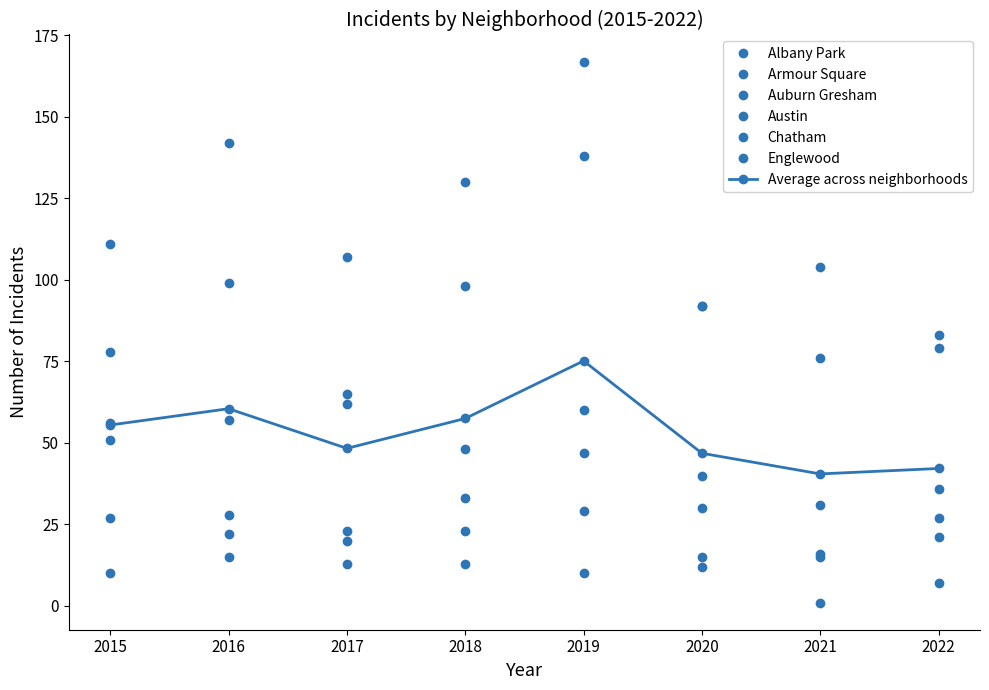

What is the value of the Armour Square point at the 1st from the left?

27